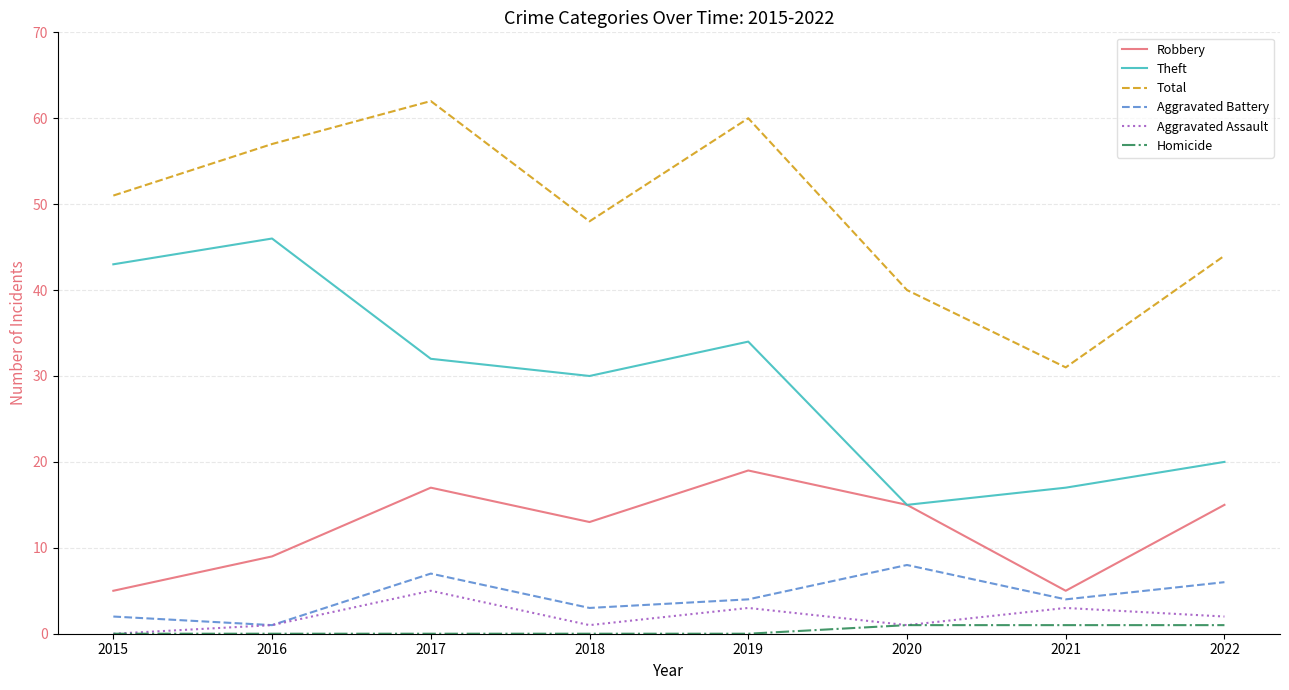

At which category does Aggravated Assault reach its first local peak?

2017